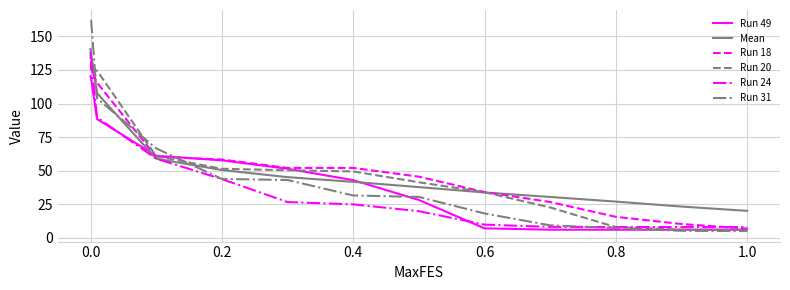

What is the average value of the Run 31 series?

52.9